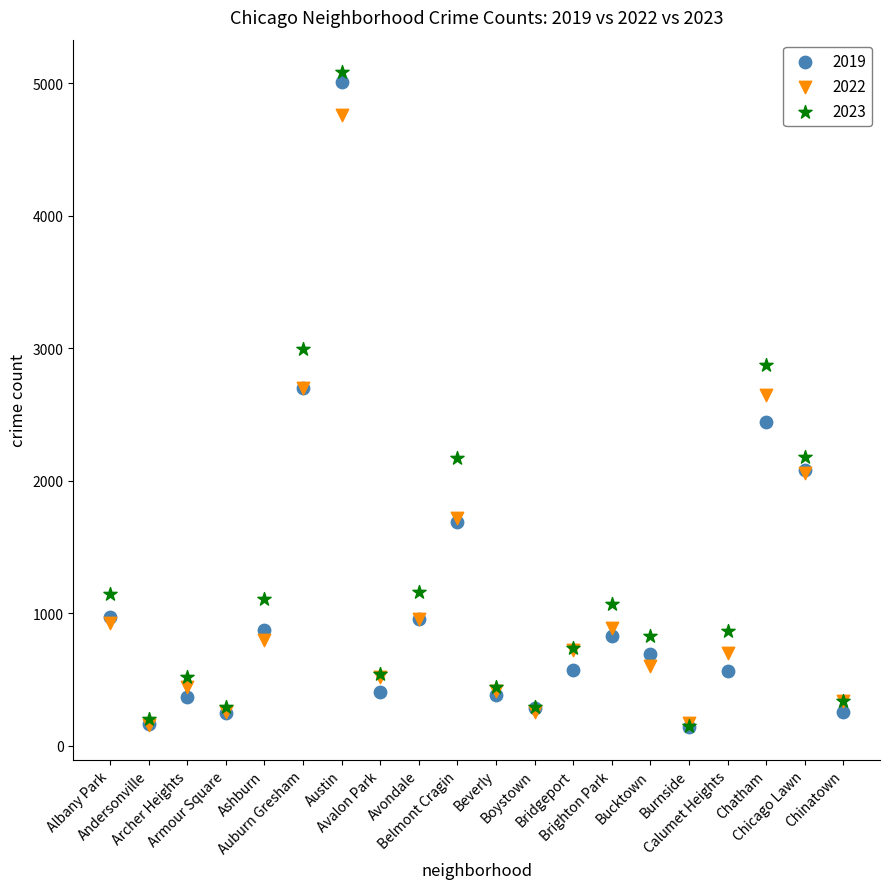

Which series has the widest spread of Y values?

2023